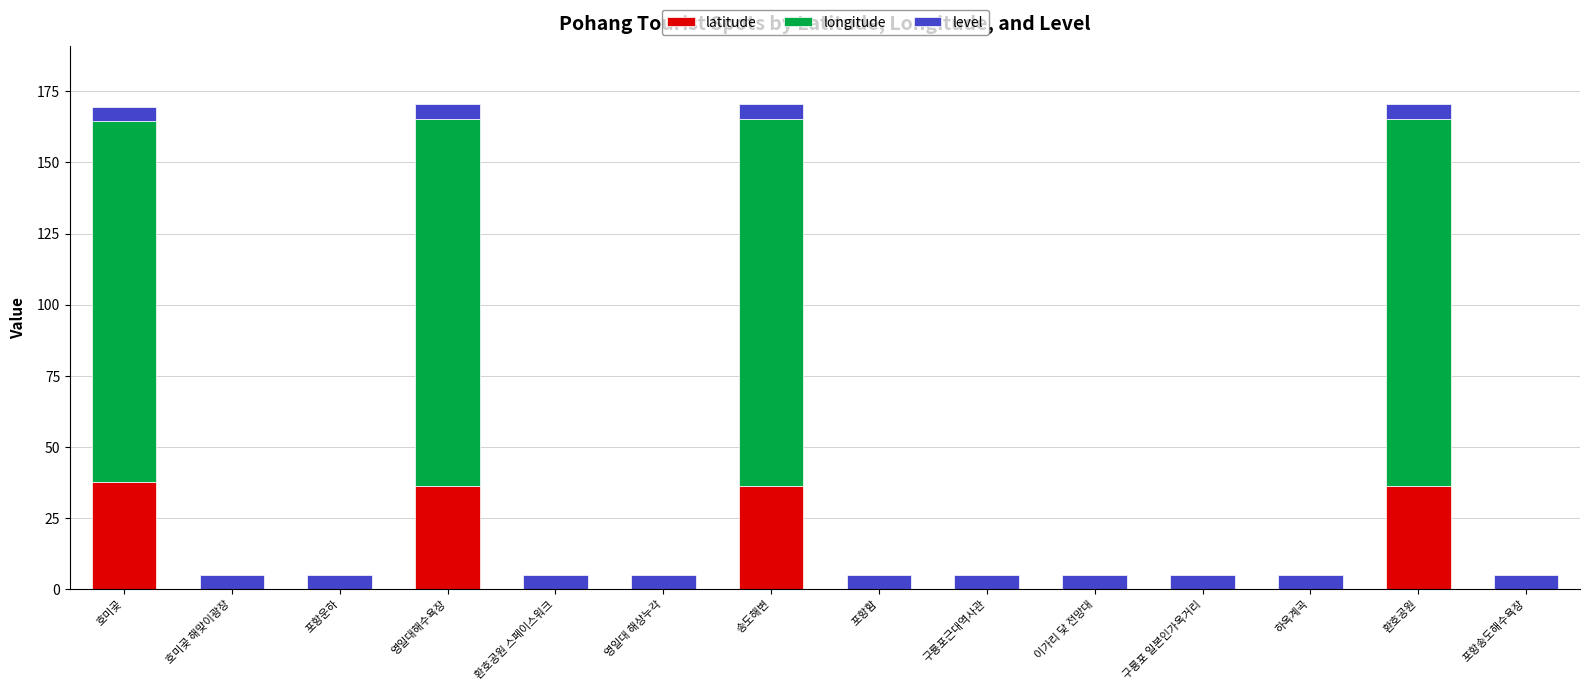

What is the total value across all series at 환호공원?

170.5